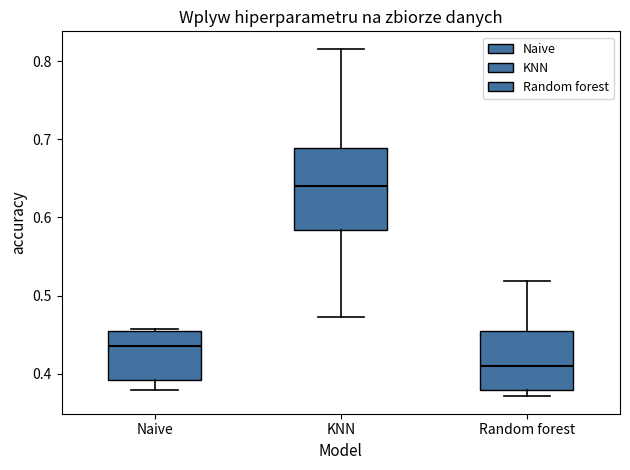

Reading left to right, transcribe this box plot: for each box, give where its median line is, the range the box spans, and where its two whiskers end, as read against the y-axis. The values are not printed on the chart, so give them approximately, as read against the axis.

Naive: median 0.44, box 0.39 to 0.46, whiskers 0.38 to 0.46
KNN: median 0.64, box 0.58 to 0.69, whiskers 0.47 to 0.82
Random forest: median 0.41, box 0.38 to 0.45, whiskers 0.37 to 0.52